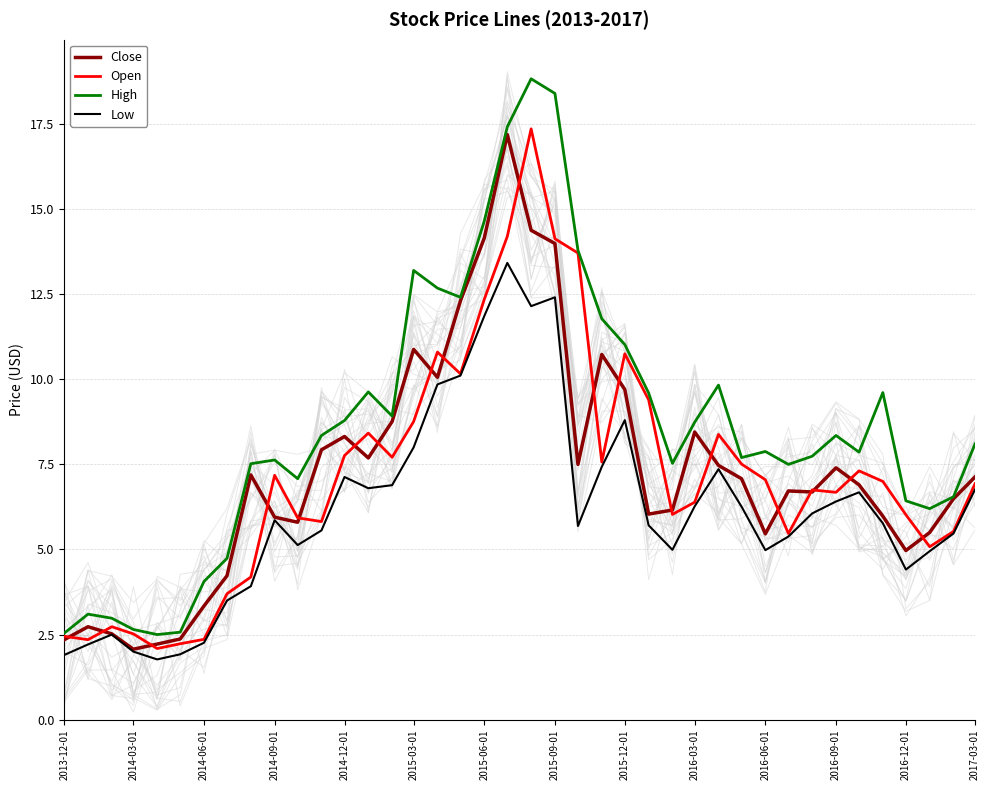

True or false: Low and High cross at least once.

False